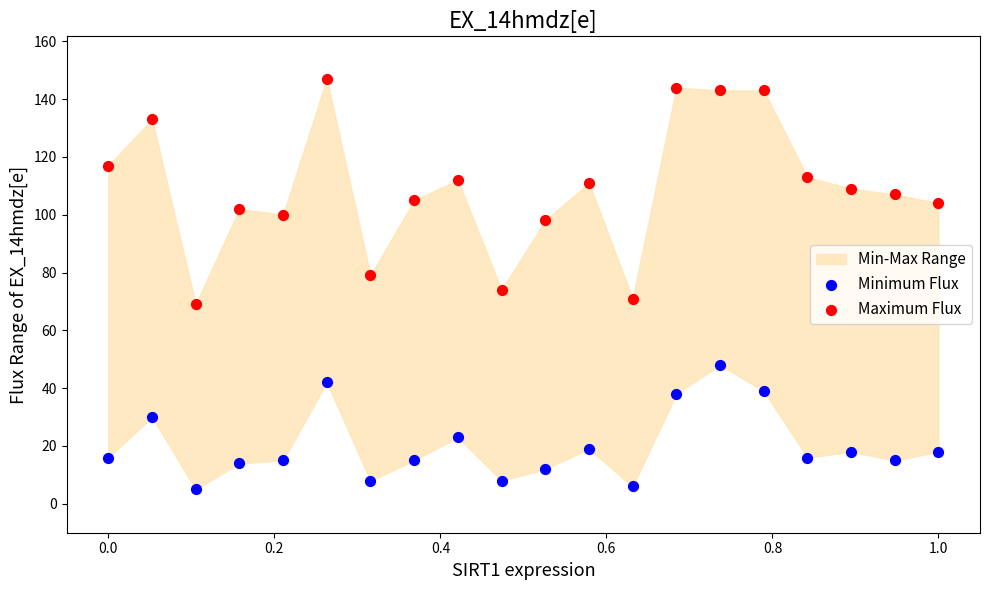

Which series reaches the minimum Y coordinate?

Minimum Flux